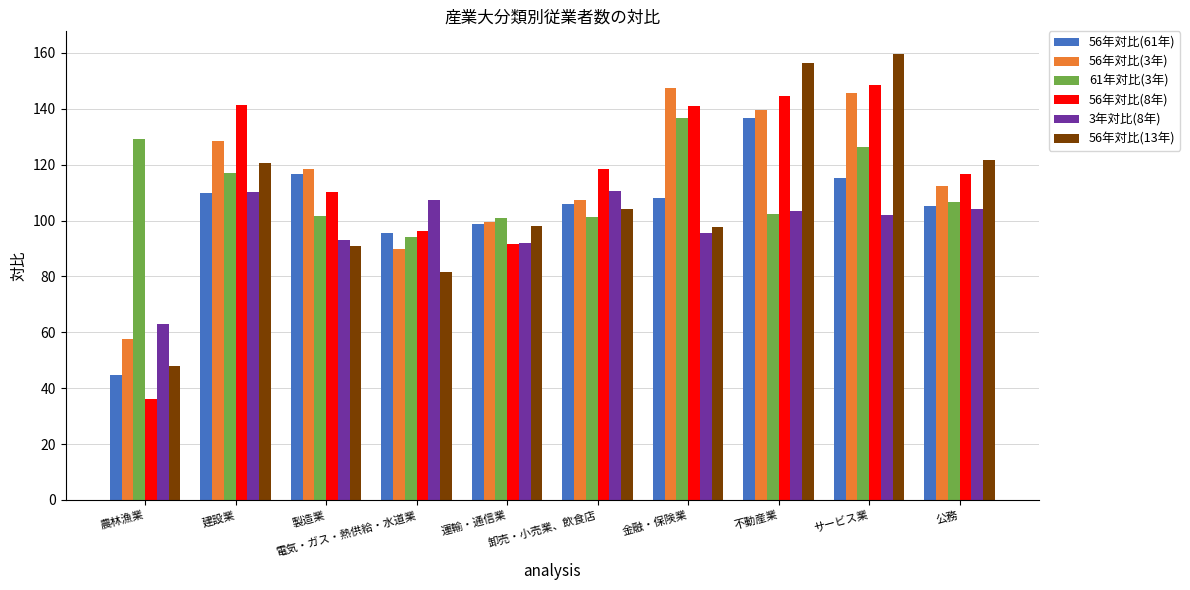

At how many categories does at least one series exceed 39?

10